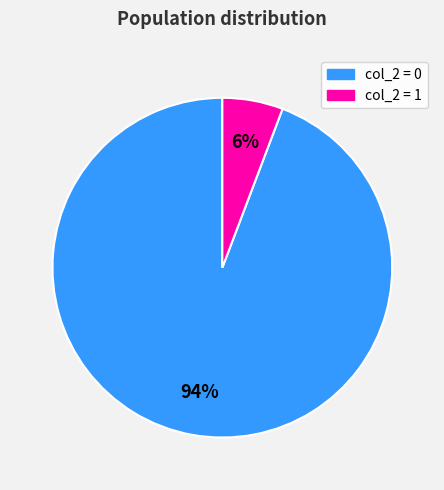

Is there any slice that represents more than half of the pie?

Yes